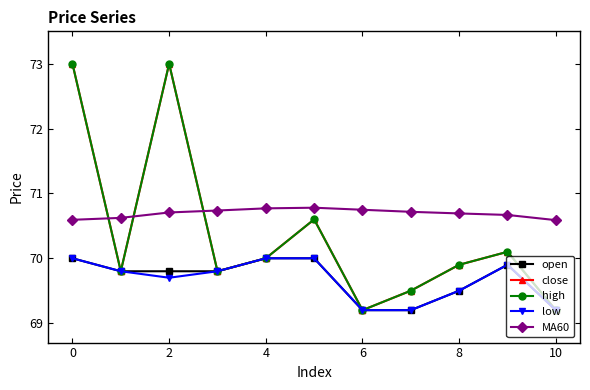

What is the sum of all high values?

774.1